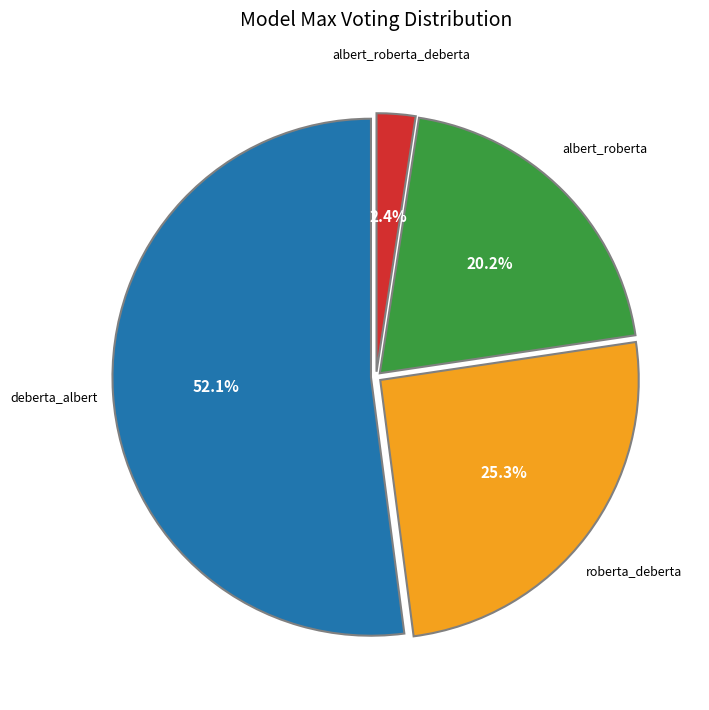

Count the number of slices in the pie.

4